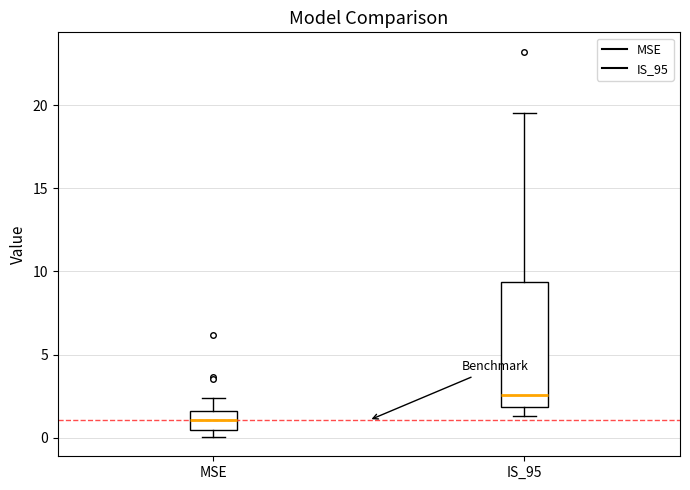

Where does the lower whisker of the box for IS_95 end on the y-axis? The values are not printed on the chart, so give them approximately, as read against the axis.

1.5